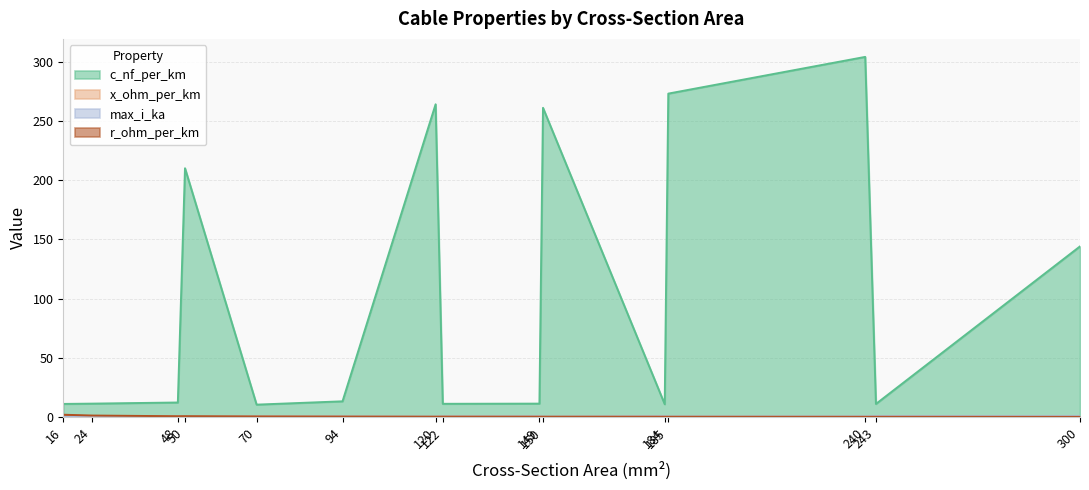

At which label is x_ohm_per_km closest to 0?

120